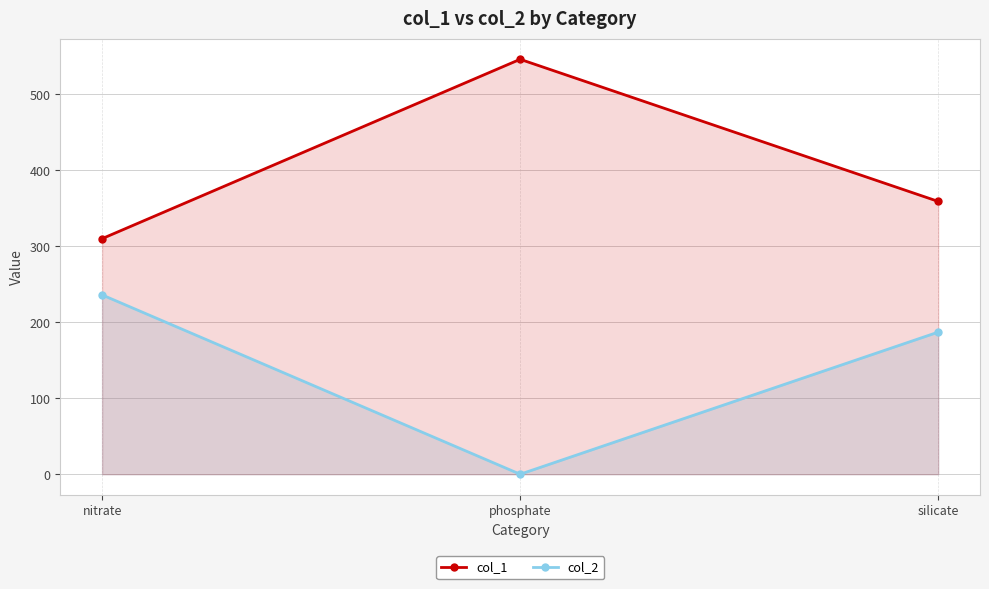

At phosphate, list the series in order from smallest to largest.

col_2, col_1